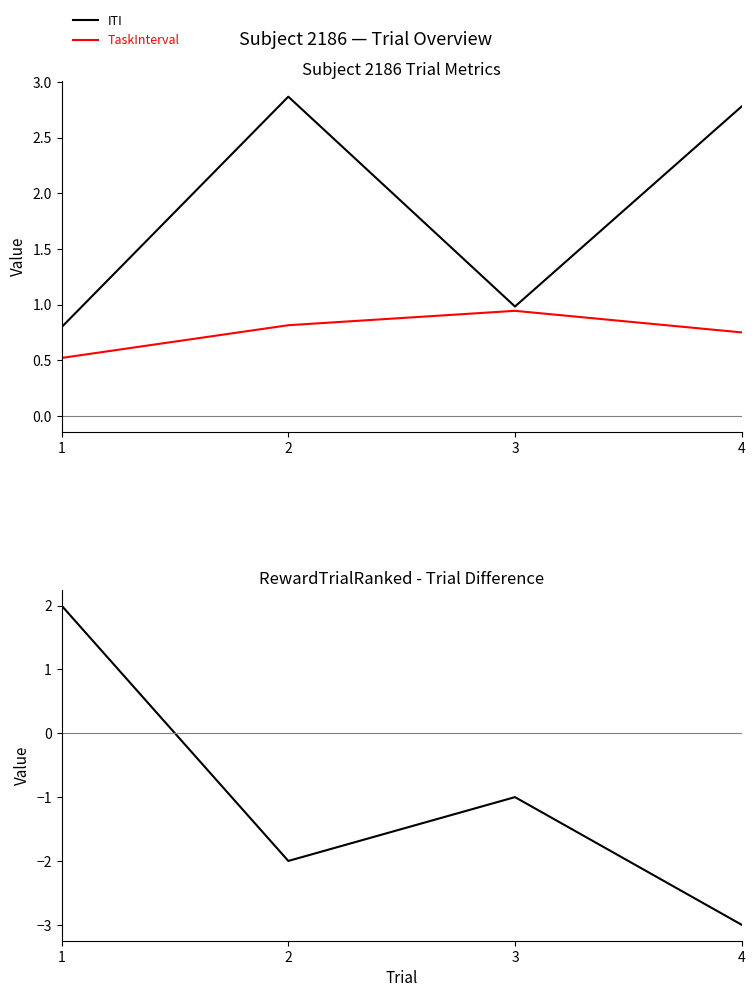

At which label is RewardTrialRanked - Trial closest to 0?

3